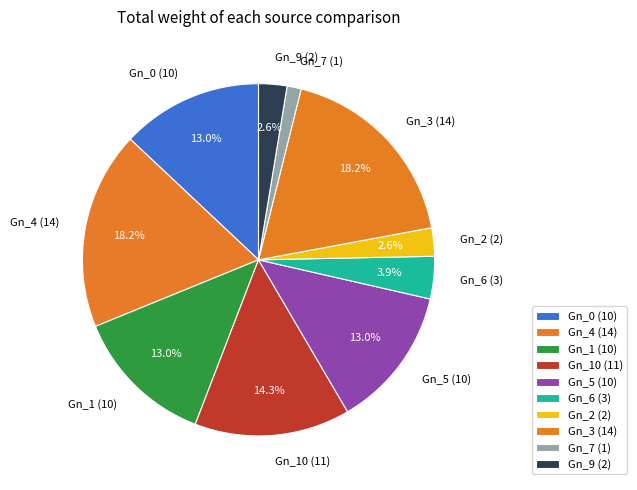

Approximately how many times larger is the value at Gn_10 (11) compared to Gn_9 (2)?

5.5